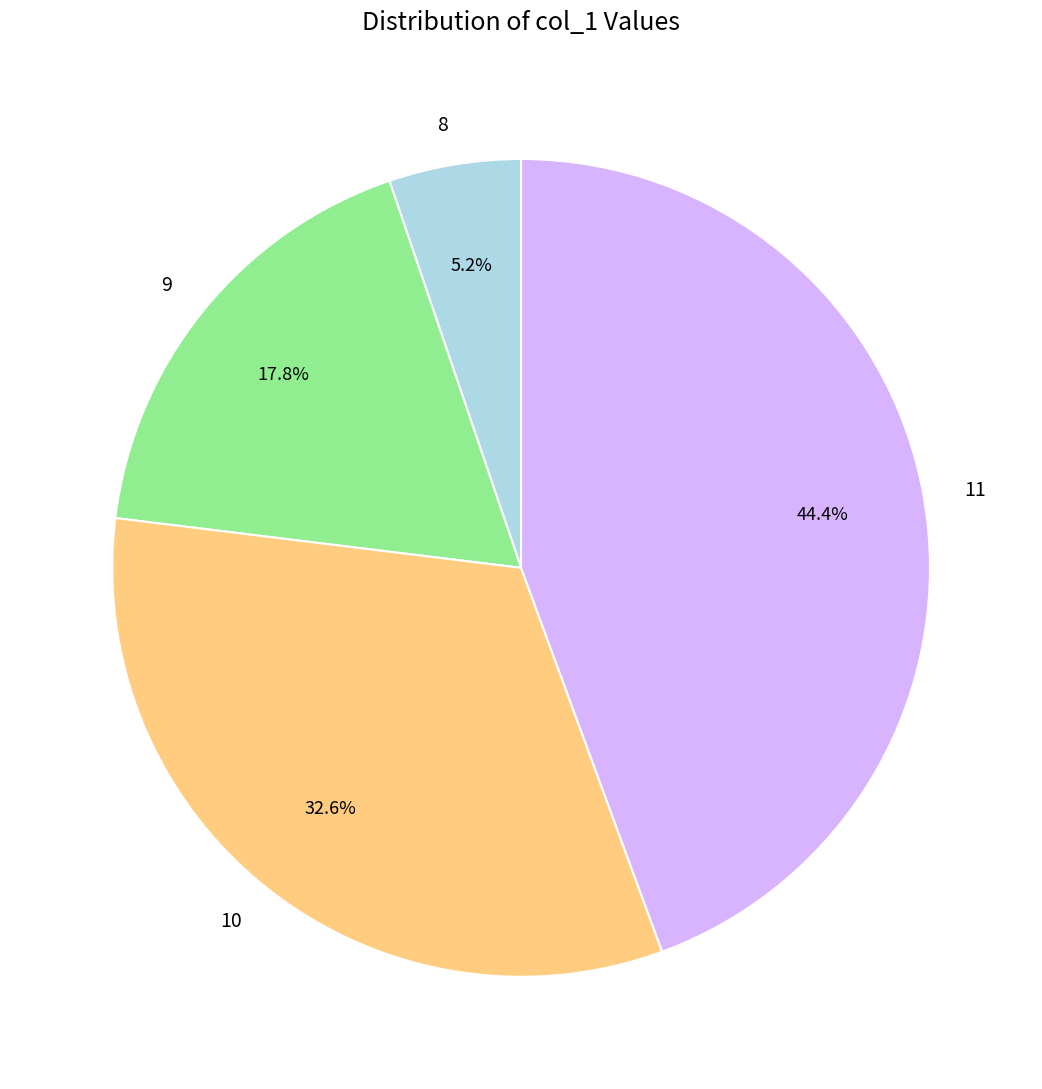

Approximately how many times larger is the value at 10 compared to 9?

1.8